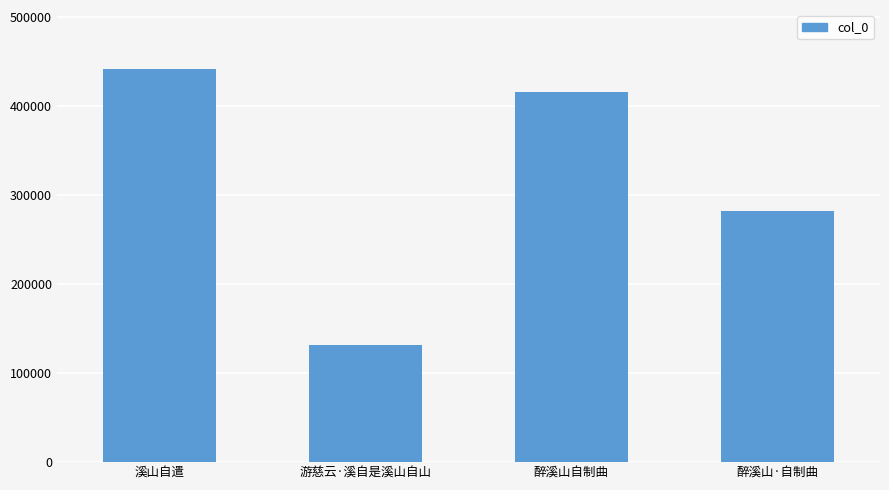

What is the smallest value displayed?

131118